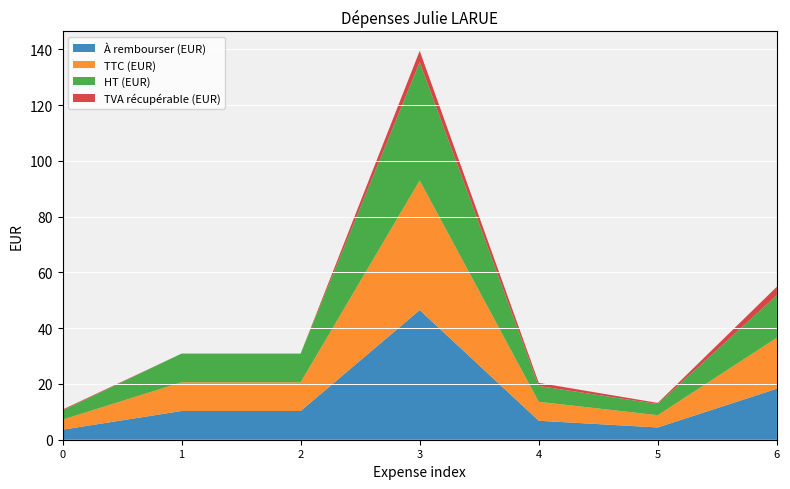

Reading left to right, list all the values displayed in this chart.

À rembourser (EUR): 2025-01-23 #9094=3.6	2025-01-23 #9041=10.3	2025-01-23 #9042=10.3	2025-01-23 #9090=46.5	2025-01-23 #9083=6.8	2025-04-10 #9750=4.4	2025-04-10 #9751=18.3
TTC (EUR): 2025-01-23 #9094=3.6	2025-01-23 #9041=10.3	2025-01-23 #9042=10.3	2025-01-23 #9090=46.5	2025-01-23 #9083=6.8	2025-04-10 #9750=4.4	2025-04-10 #9751=18.3
HT (EUR): 2025-01-23 #9094=3.3	2025-01-23 #9041=10.3	2025-01-23 #9042=10.3	2025-01-23 #9090=42.5	2025-01-23 #9083=5.7	2025-04-10 #9750=4.0	2025-04-10 #9751=15.2
TVA récupérable (EUR): 2025-01-23 #9094=0.3	2025-01-23 #9041=0.0	2025-01-23 #9042=0.0	2025-01-23 #9090=4.0	2025-01-23 #9083=1.1	2025-04-10 #9750=0.4	2025-04-10 #9751=3.0